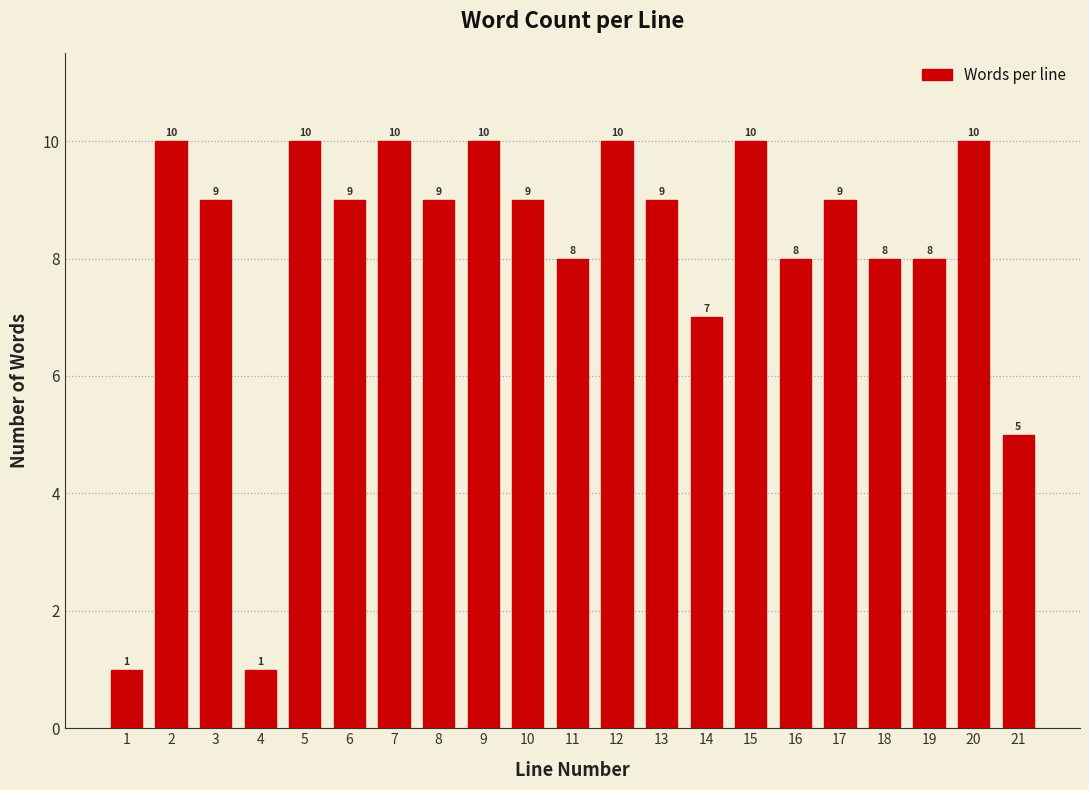

Reading right to left, what are all the values shown in this chart?

21=5	20=10	19=8	18=8	17=9	16=8	15=10	14=7	13=9	12=10	11=8	10=9	9=10	8=9	7=10	6=9	5=10	4=1	3=9	2=10	1=1